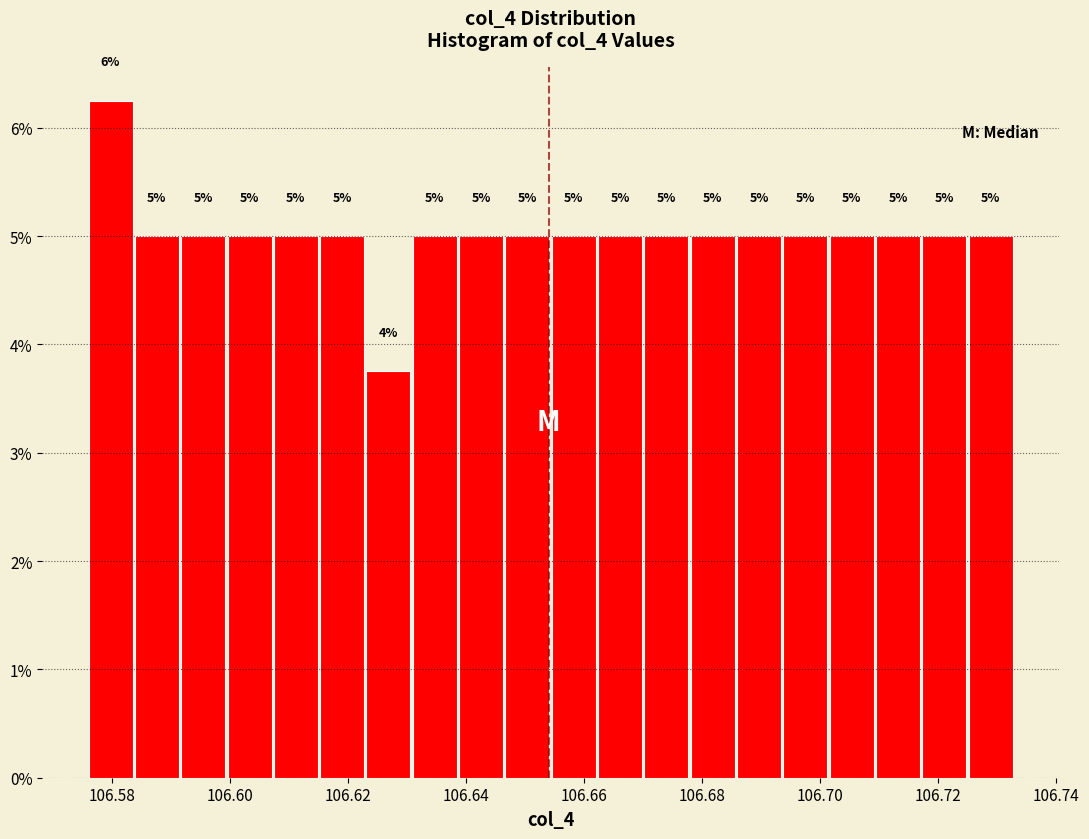

Read against the x-axis, roughly where is the centre of the tallest bar?

106.580